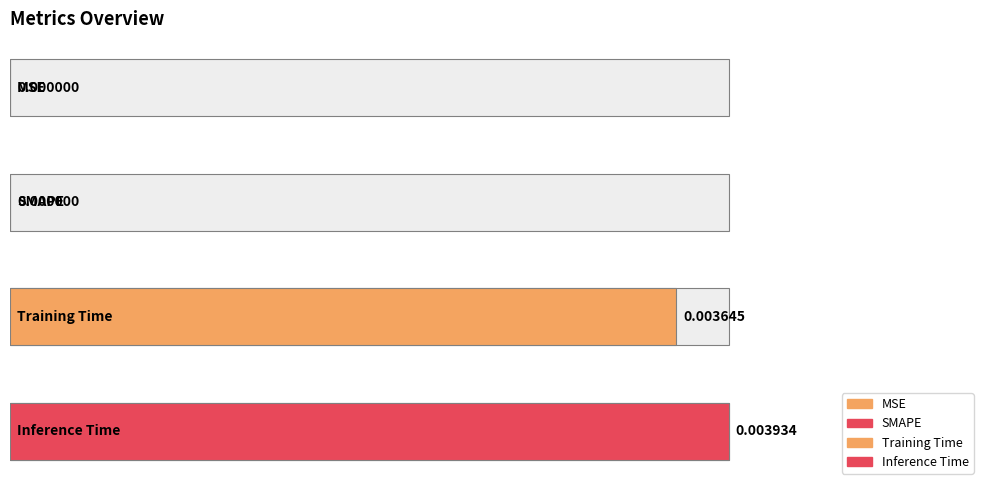

How many bars are there in total?

4